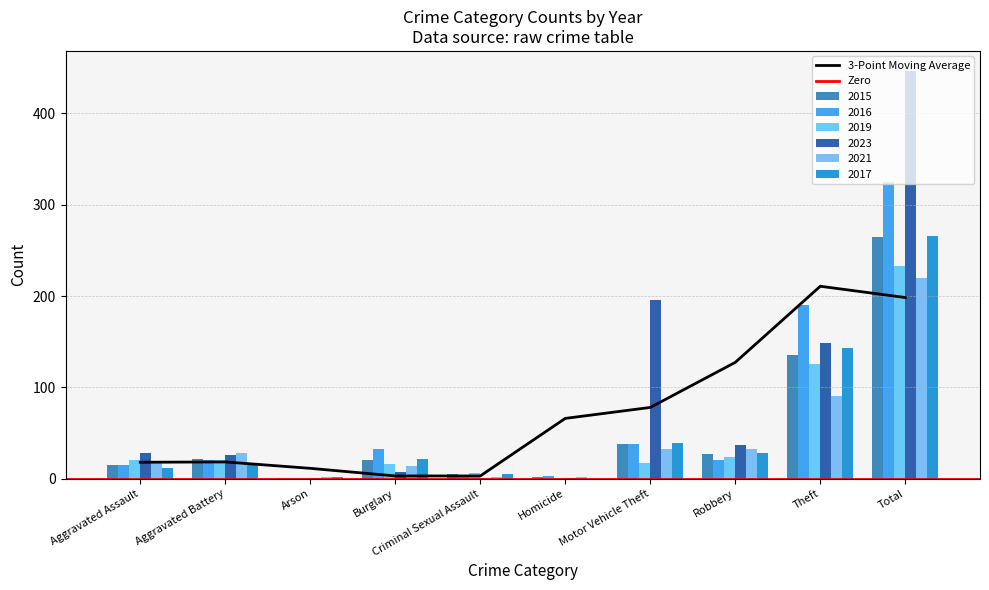

What is the difference between the 2015 values at Arson and Criminal Sexual Assault?

4